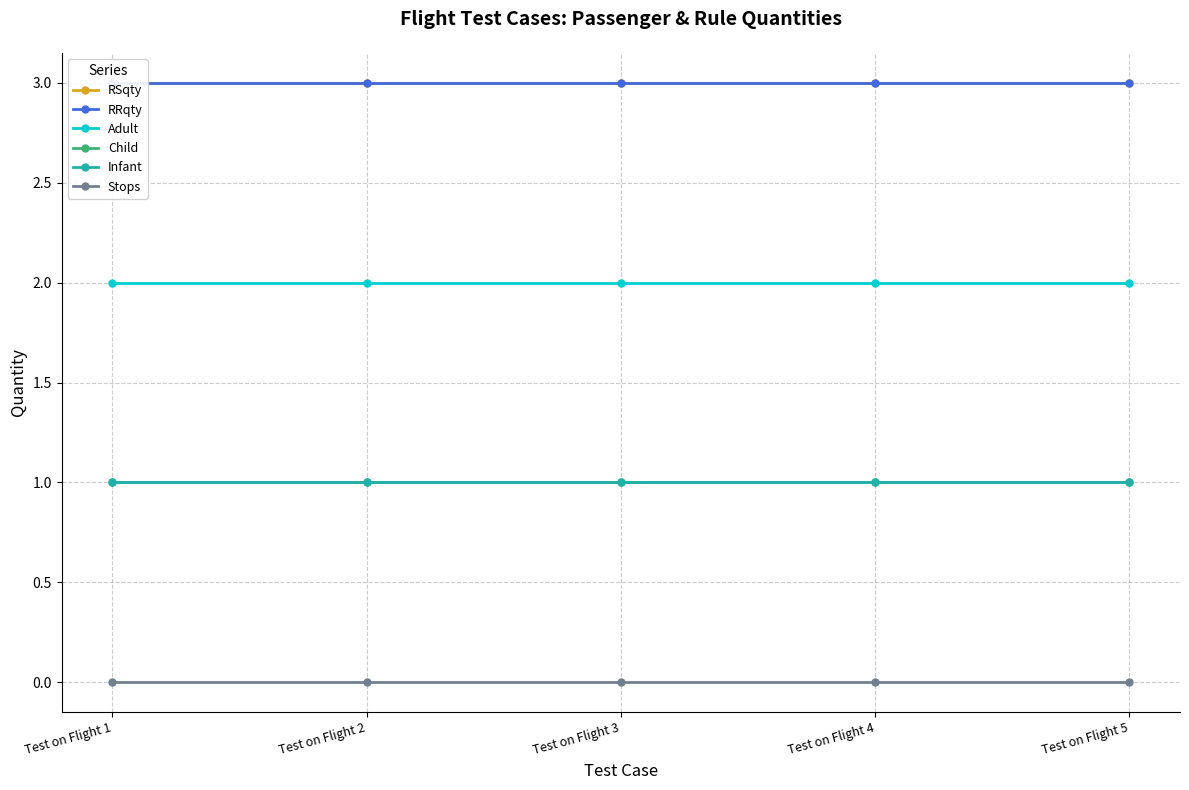

Between Test on Flight 3 and Test on Flight 2, which is larger?

Test on Flight 3